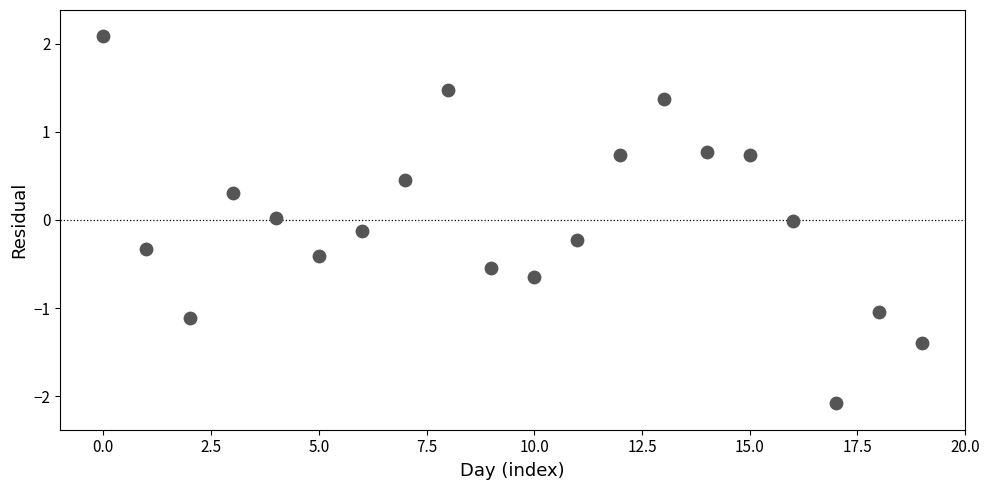

What is the range of Y values (max minus min)?

4.2